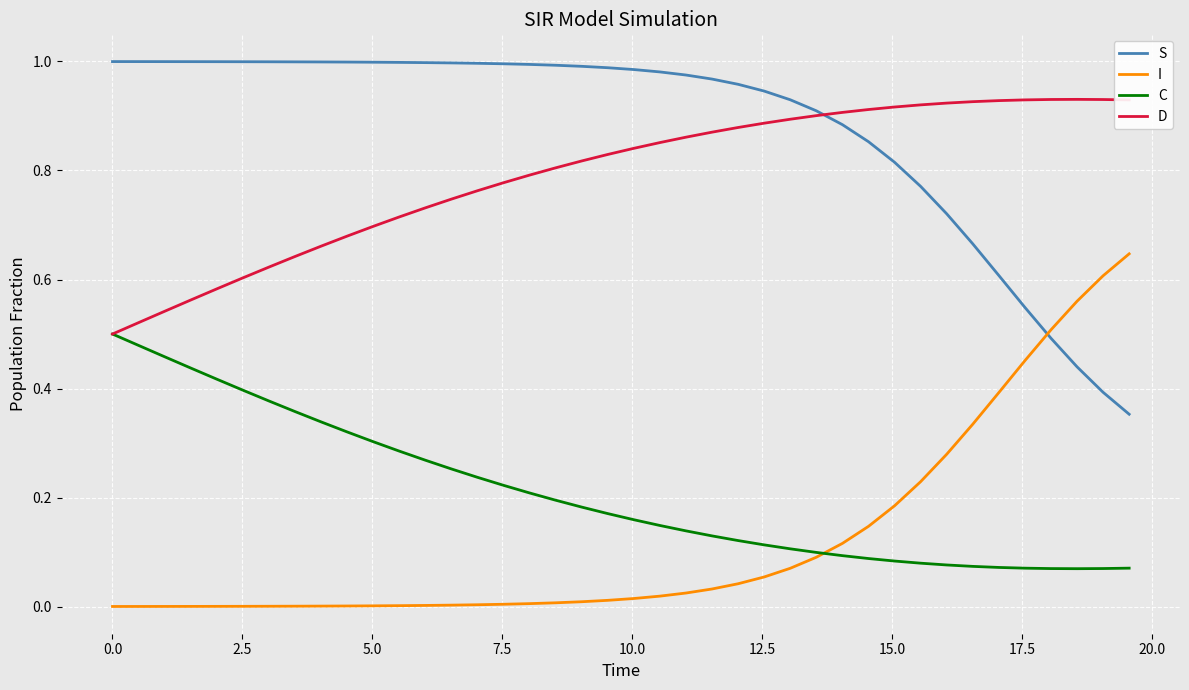

How many times do I and S cross each other?

1